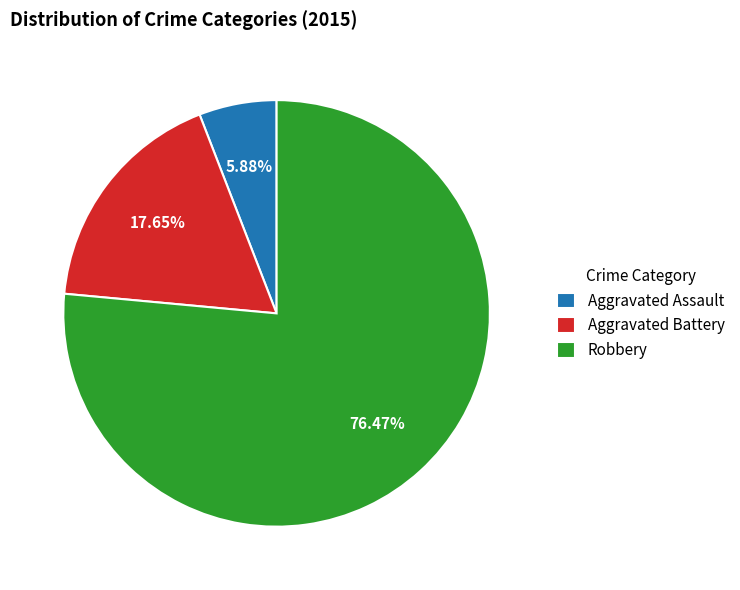

To the nearest percent, what is the difference between the largest and smallest slice percentages?

71%